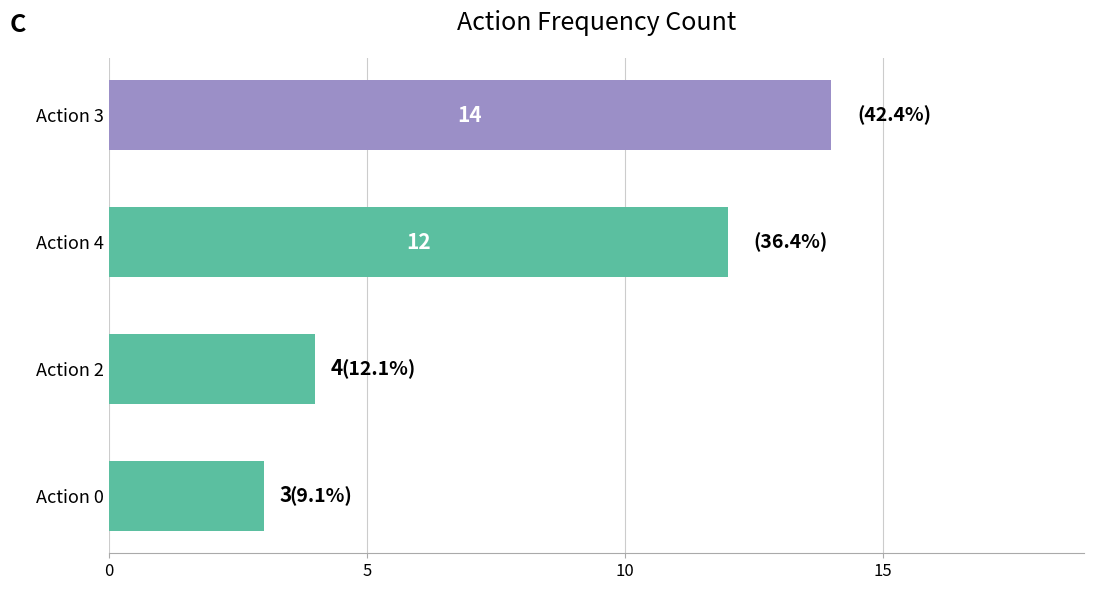

Read the value at Action 3.

14